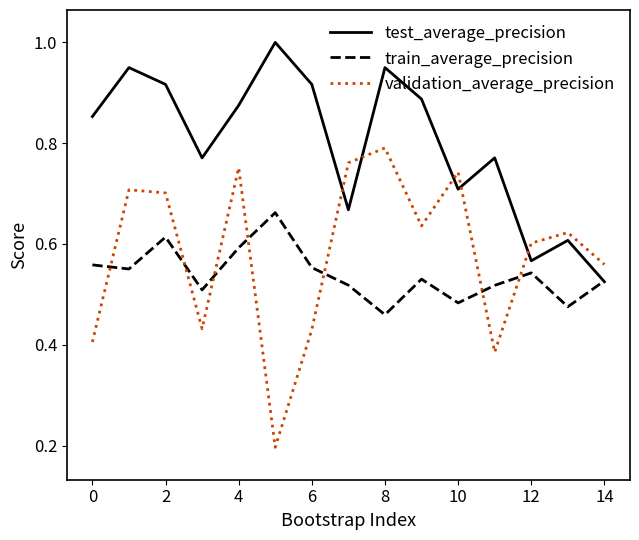

Which series has the widest spread of values?

validation_average_precision